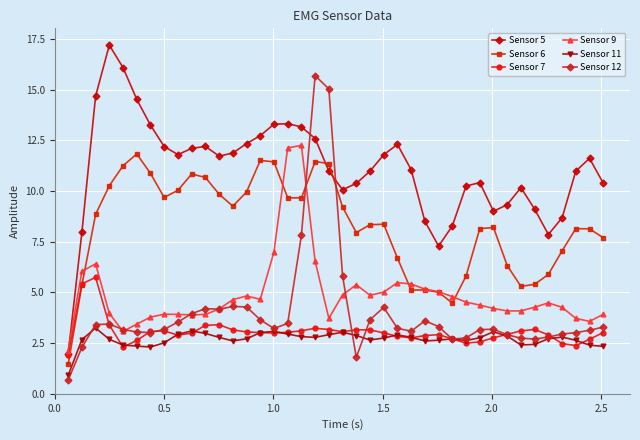

Which series has the largest total across all categories?

Sensor 5